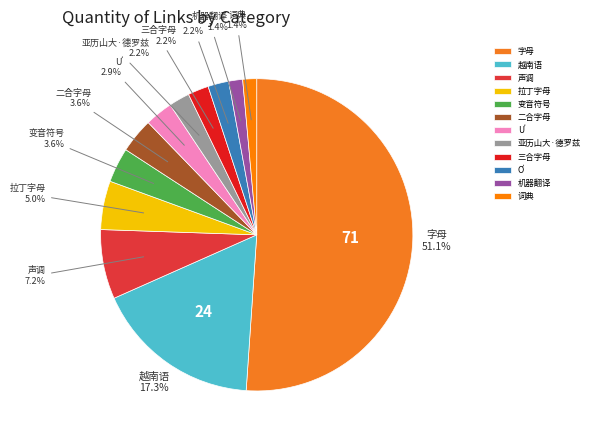

Which slice is the largest?

字母